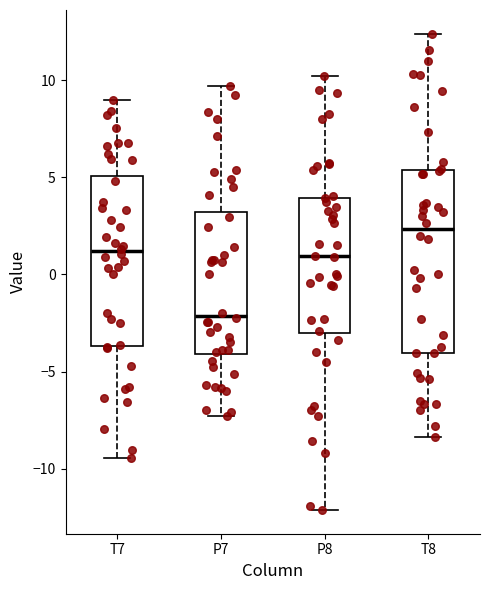

Where does the median line of the box for P7 sit on the y-axis? The values are not printed on the chart, so give them approximately, as read against the axis.

-2.0